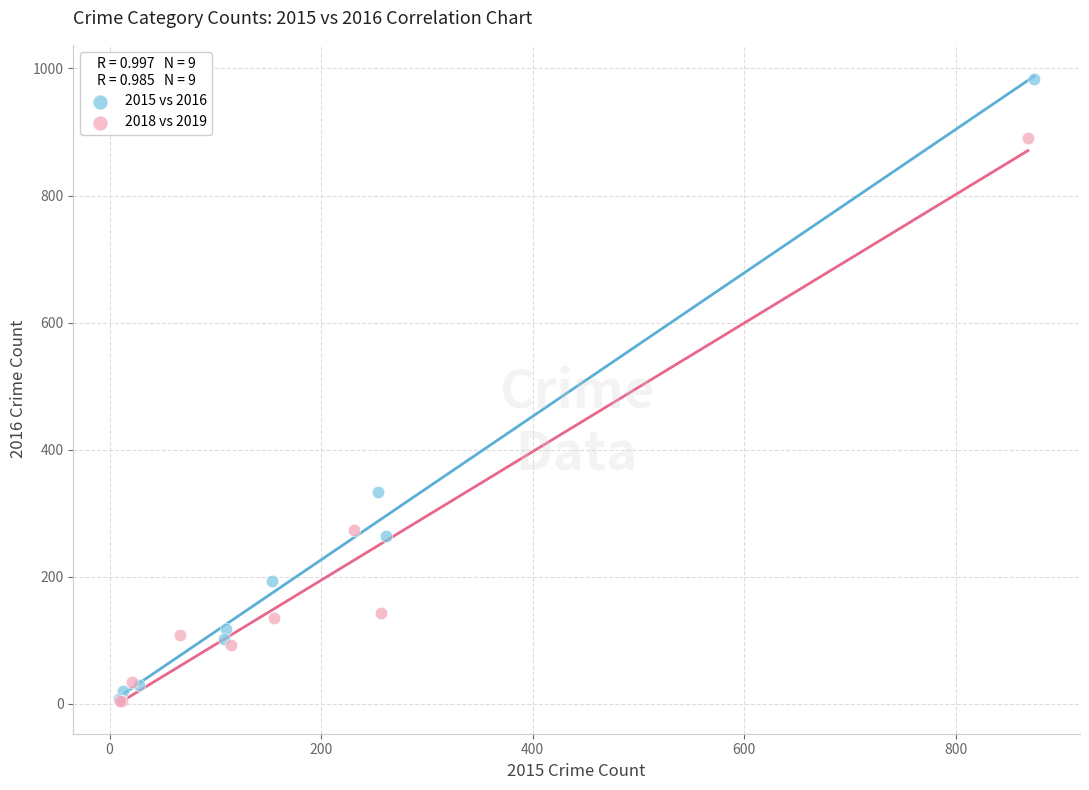

Which series reaches the maximum Y coordinate?

2015 vs 2016